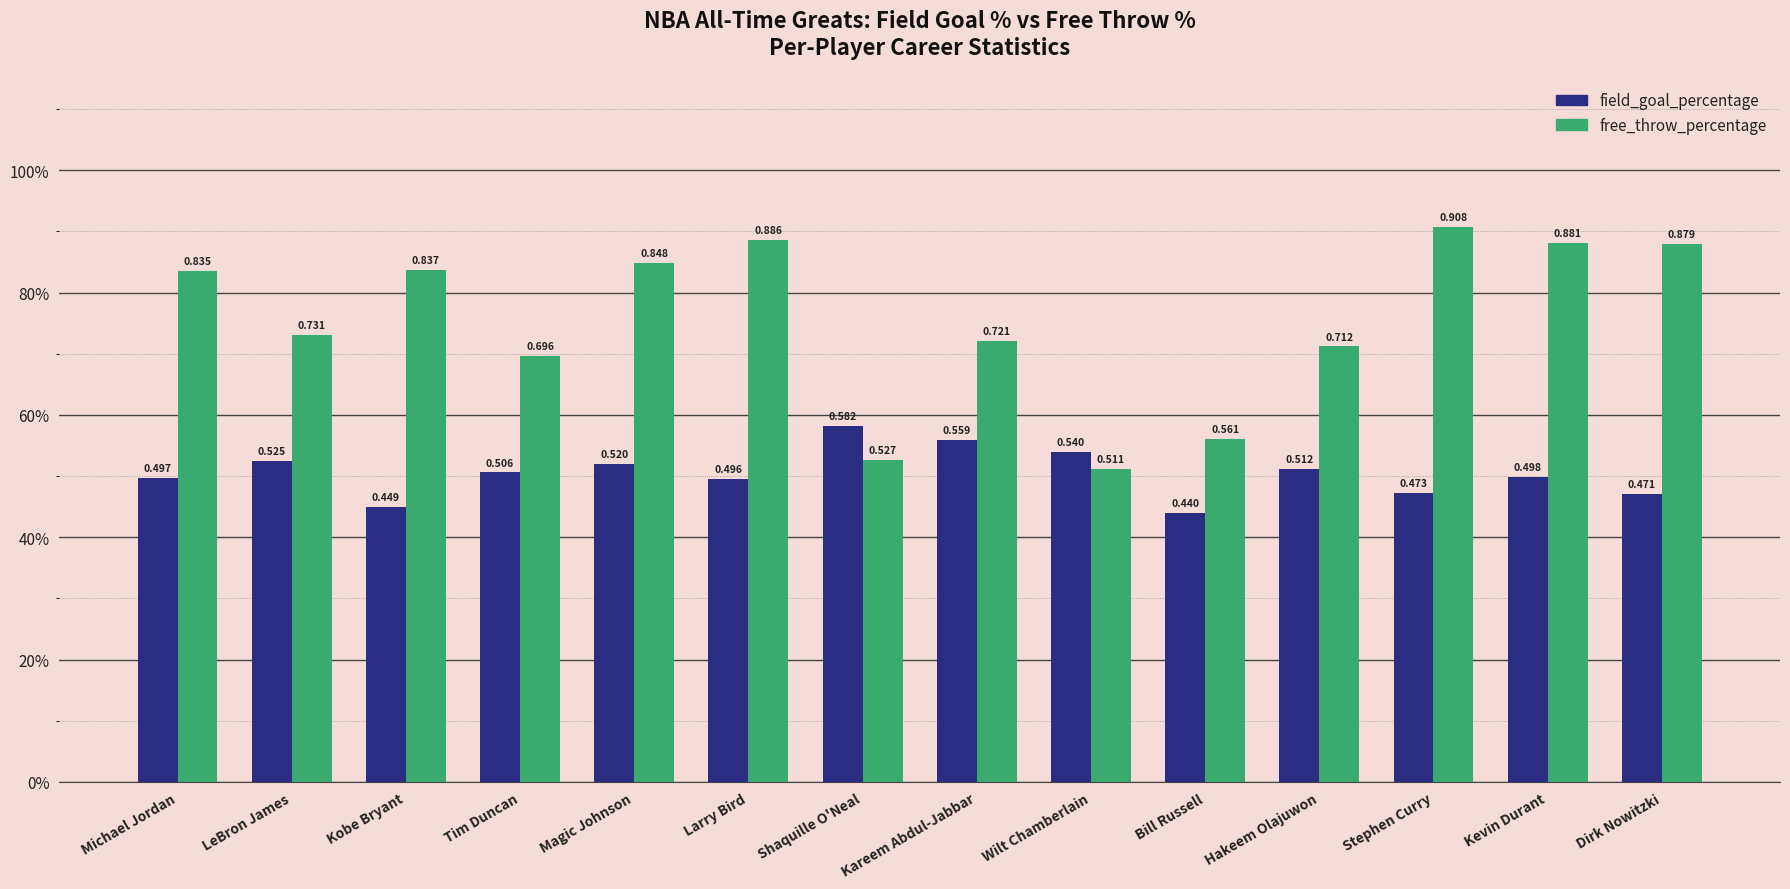

Which category has the lowest value in the field_goal_percentage series?

Bill Russell